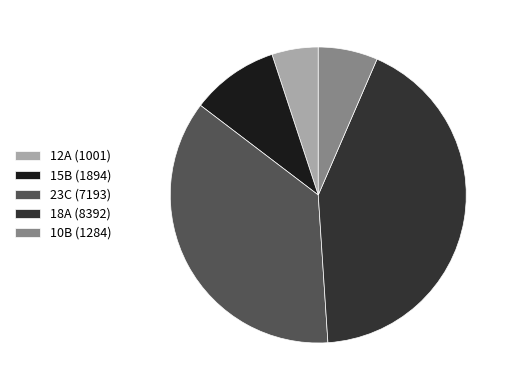

How many segments does this pie chart have?

5